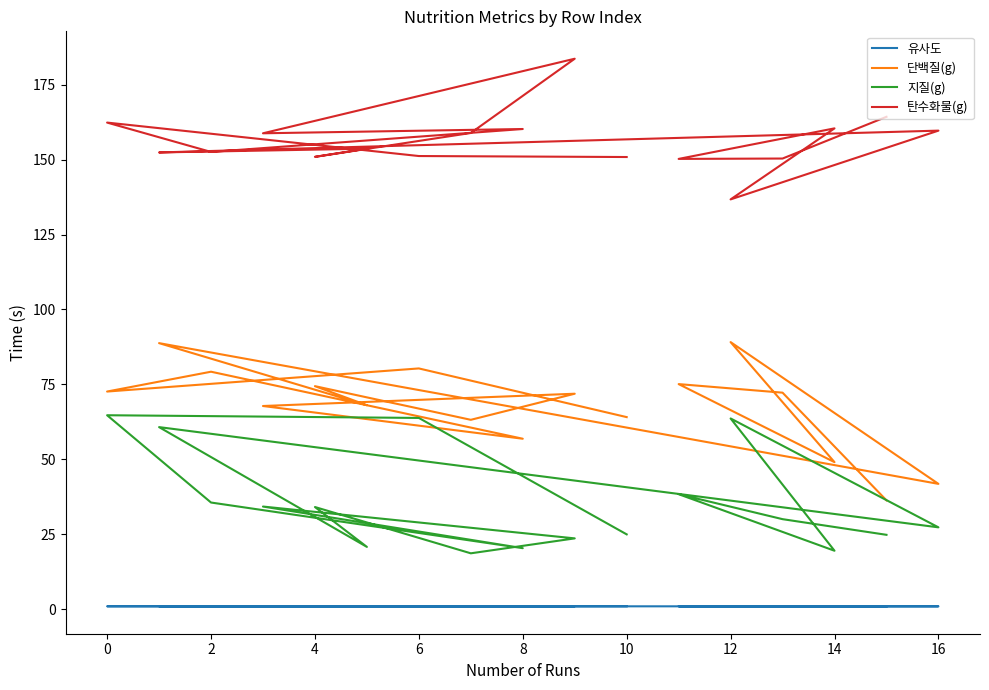

What is the difference between the maximum and minimum values in the 지질(g) series?

46.1